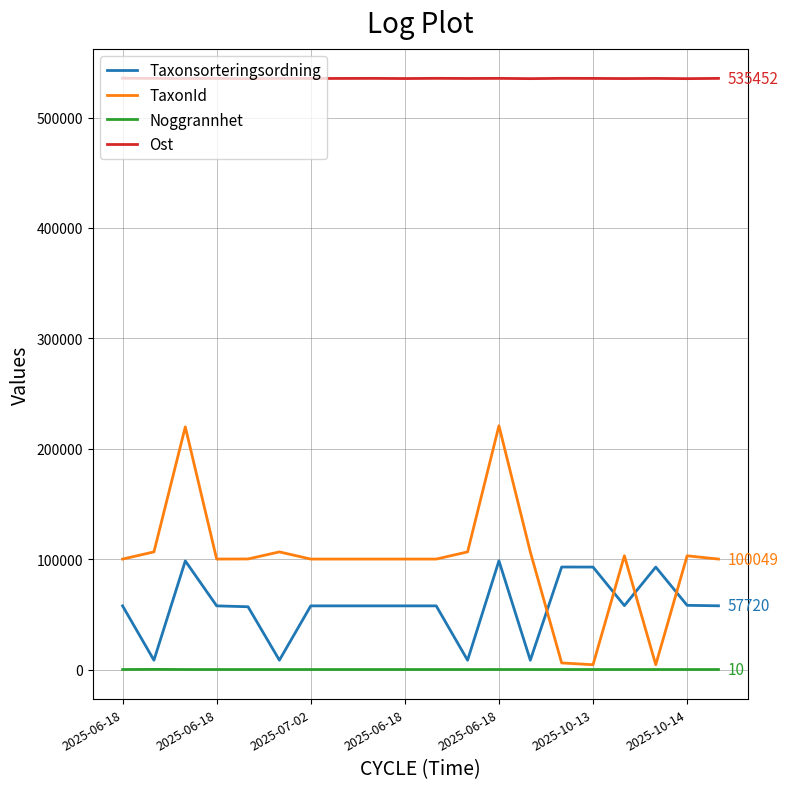

What is the sum of all TaxonId values?

1988003